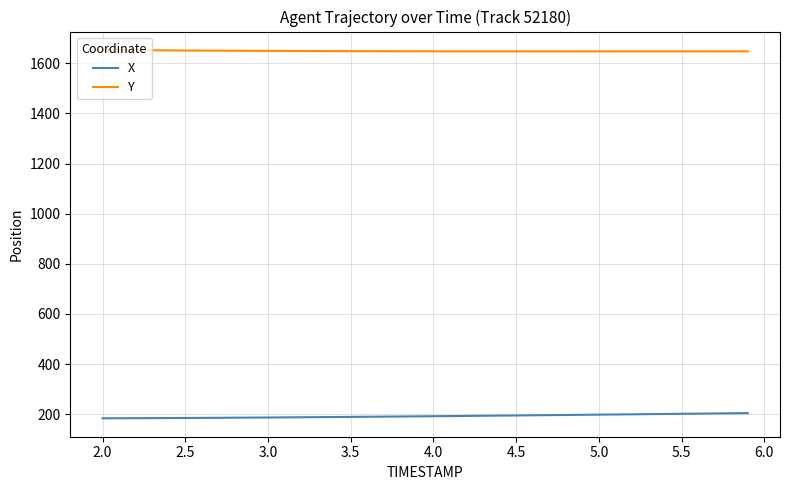

True or false: X and Y intersect in this chart.

False